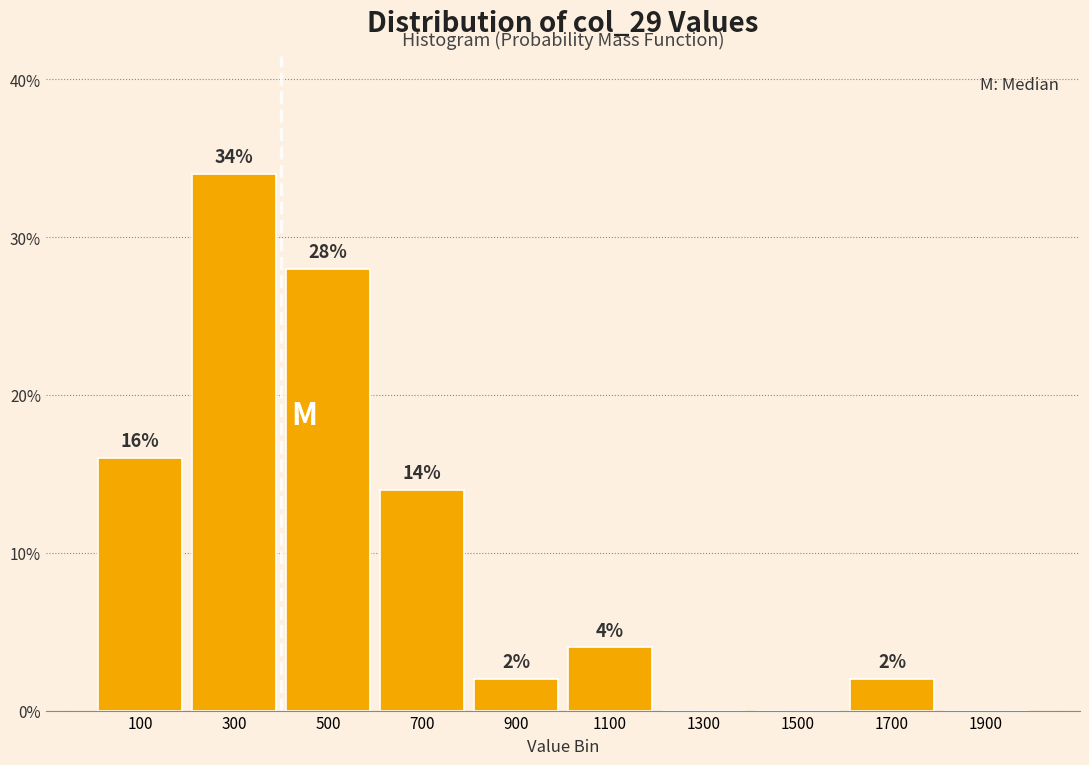

Over which range of the x-axis is the bar tallest?

200 to 400